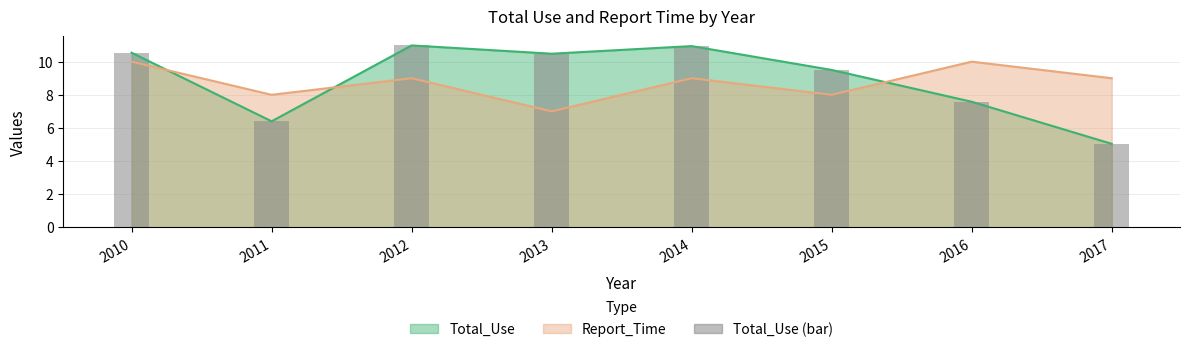

The chart shows a value of 9.5 at 2015. True or false?

True